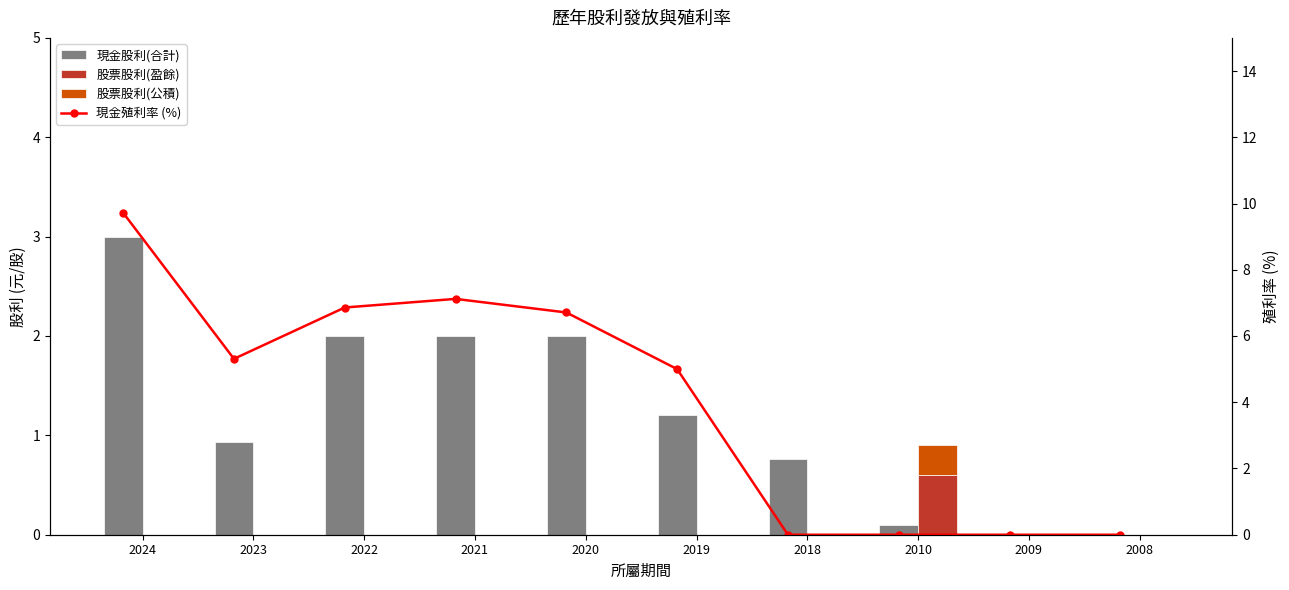

What is the maximum value shown in the chart?

9.7